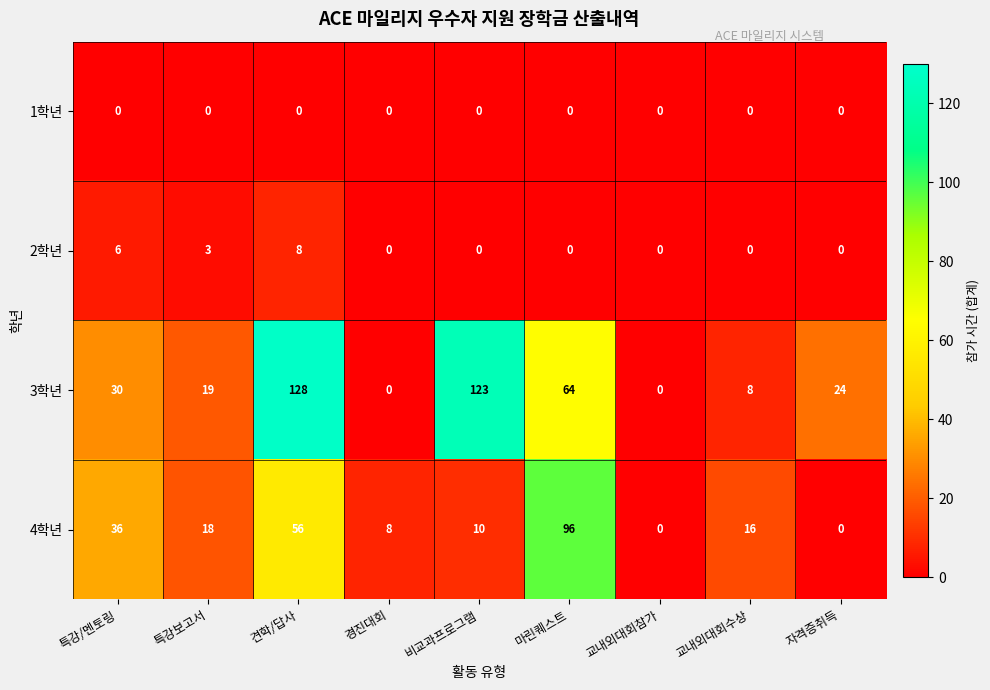

Which series has the largest range (max minus min)?

3학년